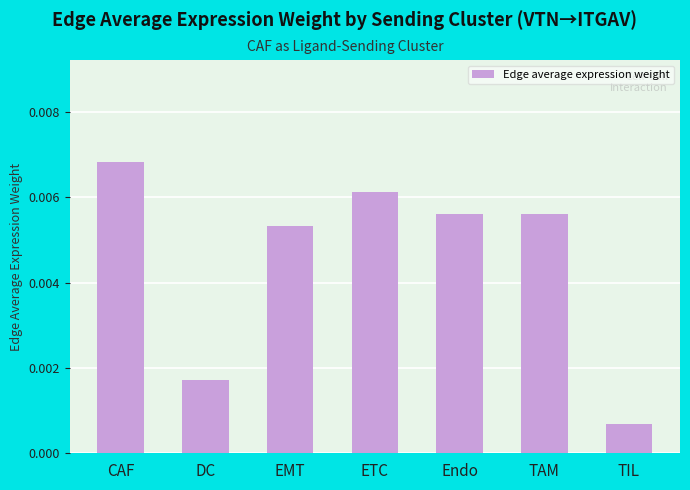

How many bars are there in total?

7